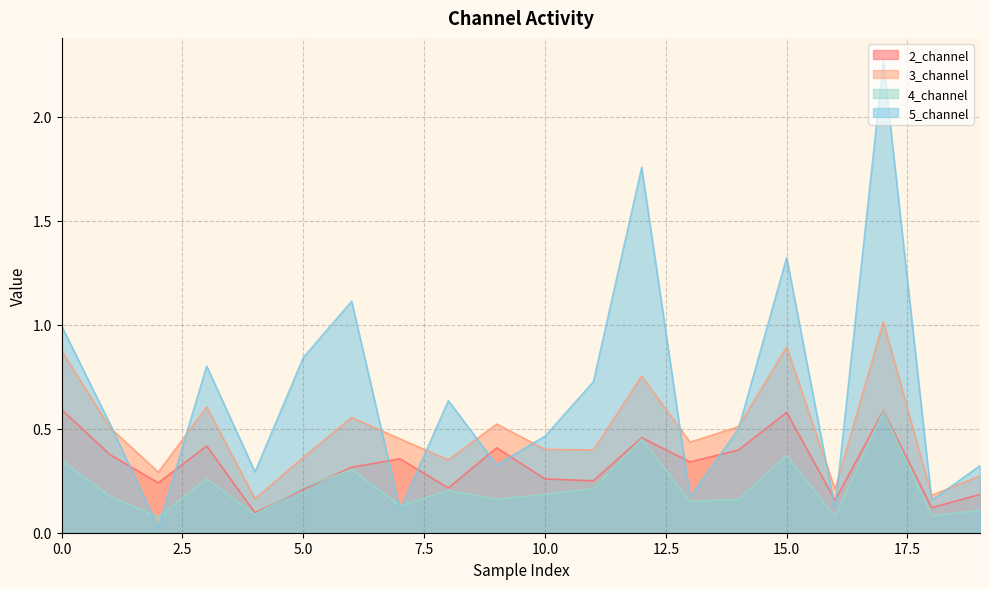

Reading right to left, transcribe all the data shown in this chart.

2_channel: 0.2	0.1	0.6	0.2	0.6	0.4	0.3	0.5	0.2	0.3	0.4	0.2	0.4	0.3	0.2	0.1	0.4	0.2	0.4	0.6
3_channel: 0.3	0.2	1.0	0.2	0.9	0.5	0.4	0.8	0.4	0.4	0.5	0.4	0.5	0.6	0.4	0.2	0.6	0.3	0.5	0.9
4_channel: 0.1	0.1	0.6	0.1	0.4	0.2	0.2	0.5	0.2	0.2	0.2	0.2	0.1	0.3	0.2	0.1	0.3	0.1	0.2	0.3
5_channel: 0.3	0.2	2.3	0.1	1.3	0.5	0.2	1.8	0.7	0.5	0.3	0.6	0.1	1.1	0.8	0.3	0.8	0.0	0.5	1.0